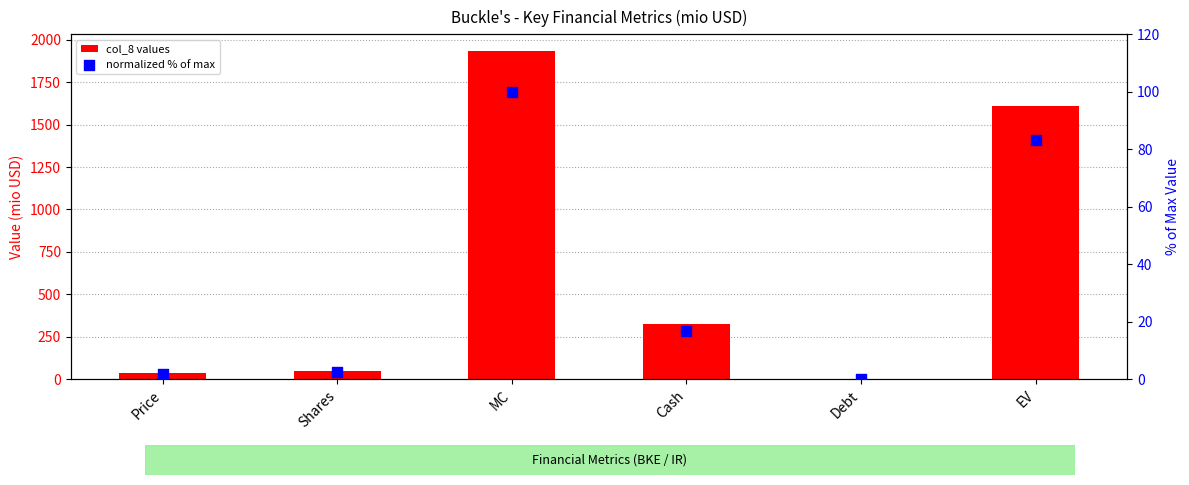

Is the value of normalized % of max at EV greater than the value of col_8 values at EV?

No